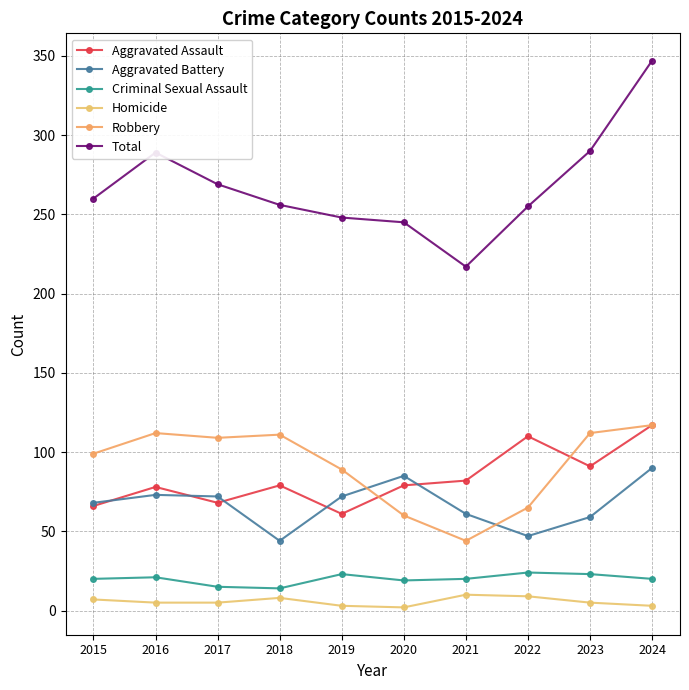

What is the difference between the highest and lowest values at 2021?

207